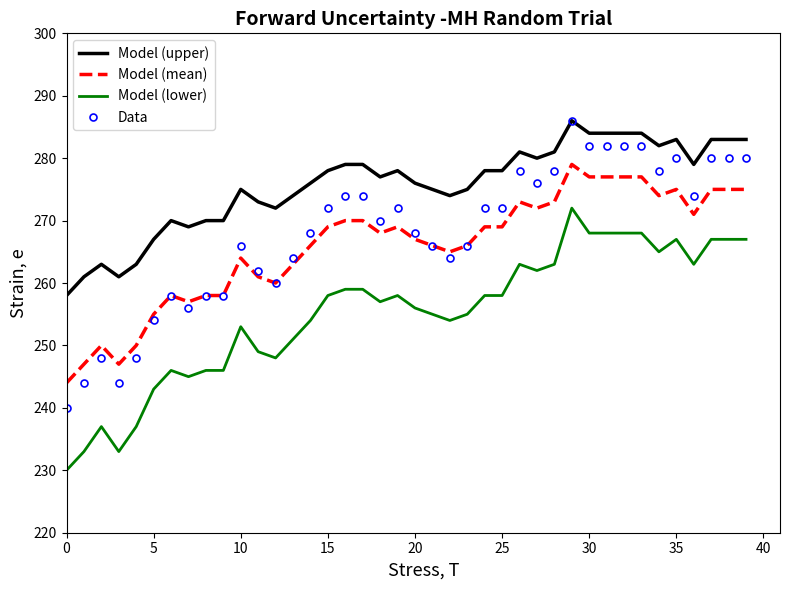

Which series has the largest total across all categories?

Model (upper)